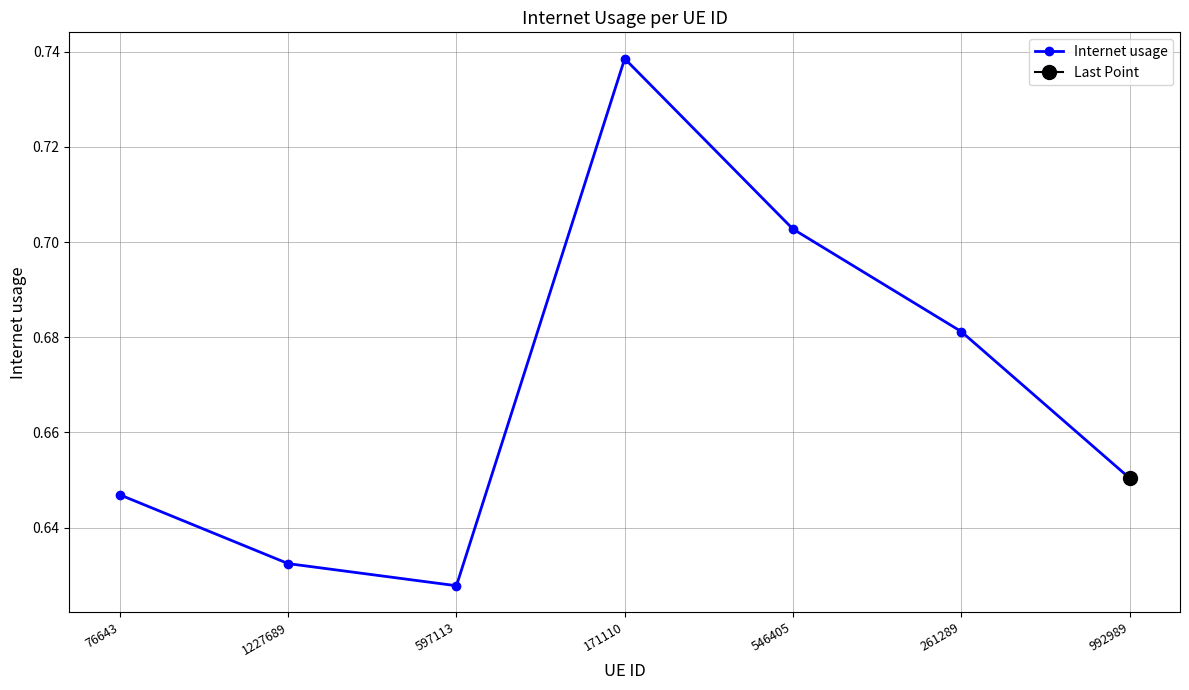

What is the greatest value displayed?

0.7